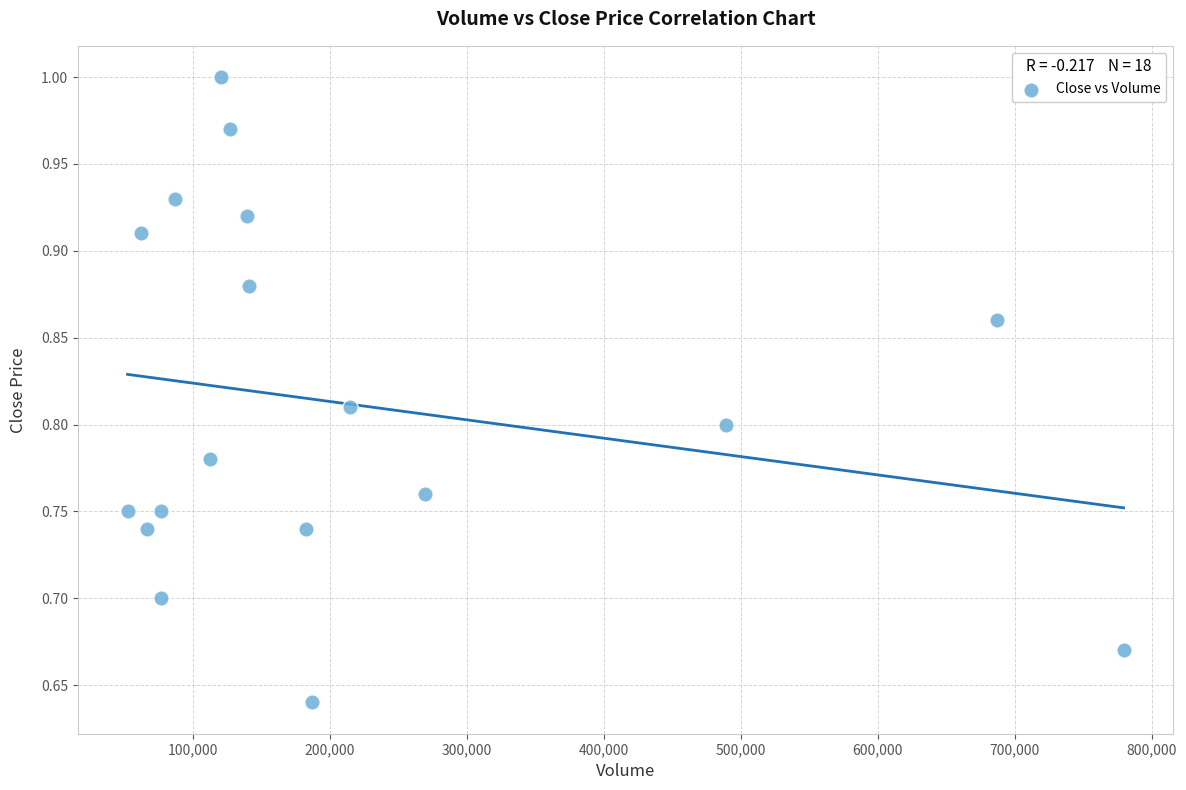

What is the range of X values (max minus min)?

727200.0